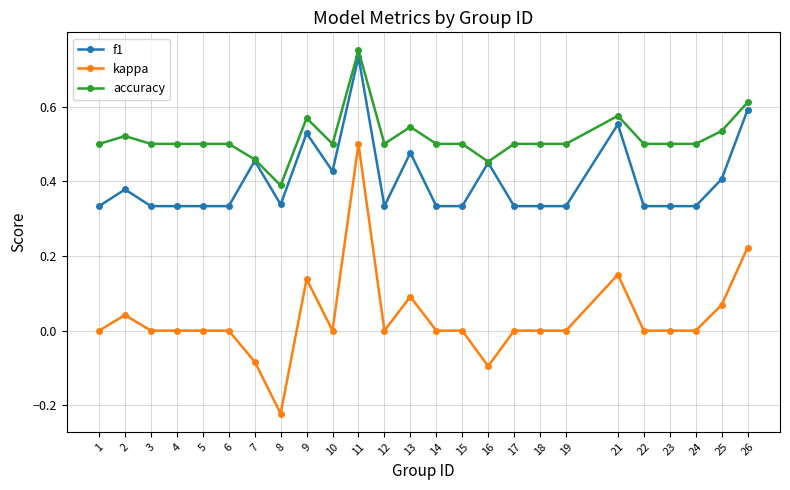

Which label corresponds to the smallest value in the chart?

8